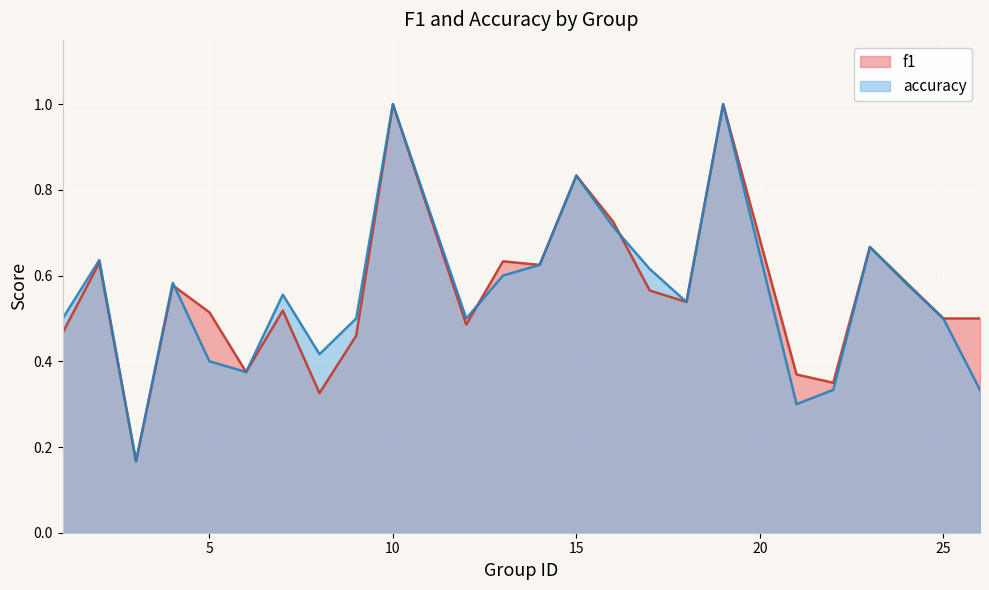

What are all the series names shown in the legend?

f1, accuracy